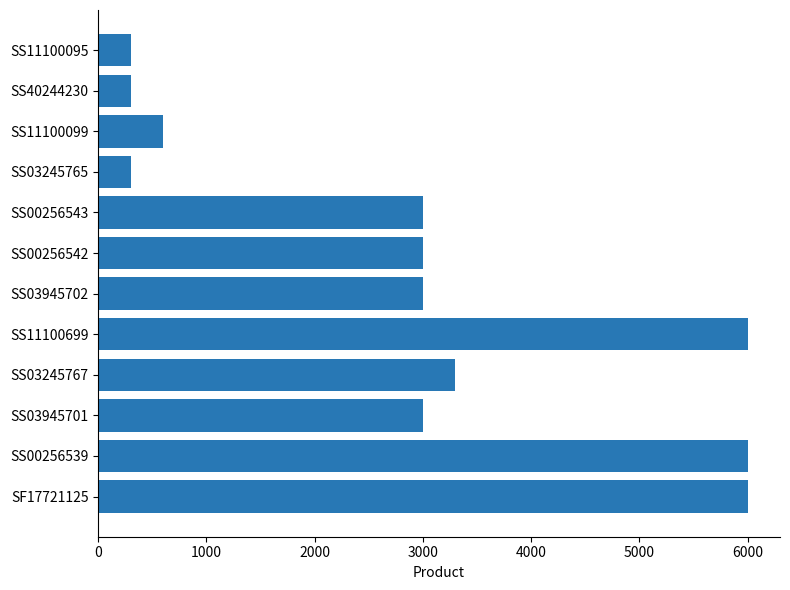

True or false: the data shows 3000 at SS00256542.

True